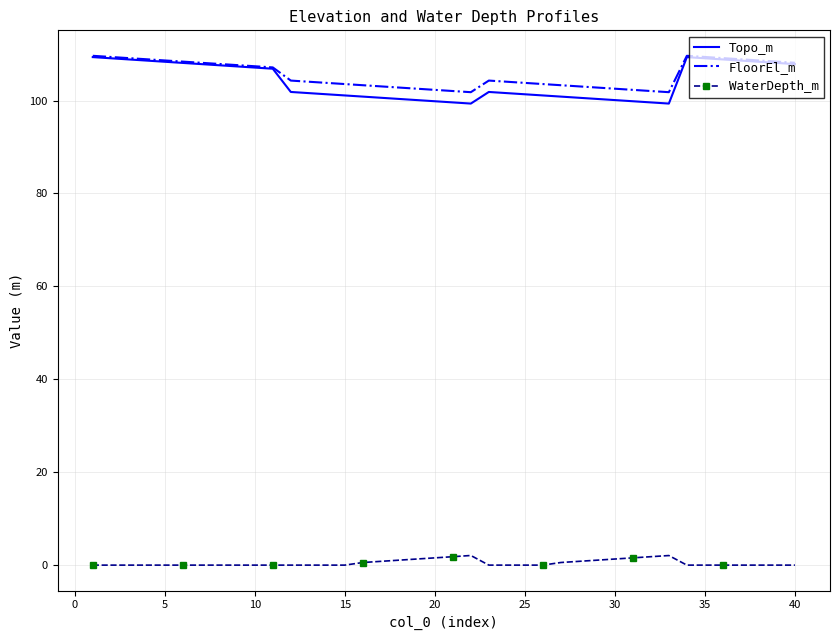

True or false: FloorEl_m and WaterDepth_m intersect in this chart.

False